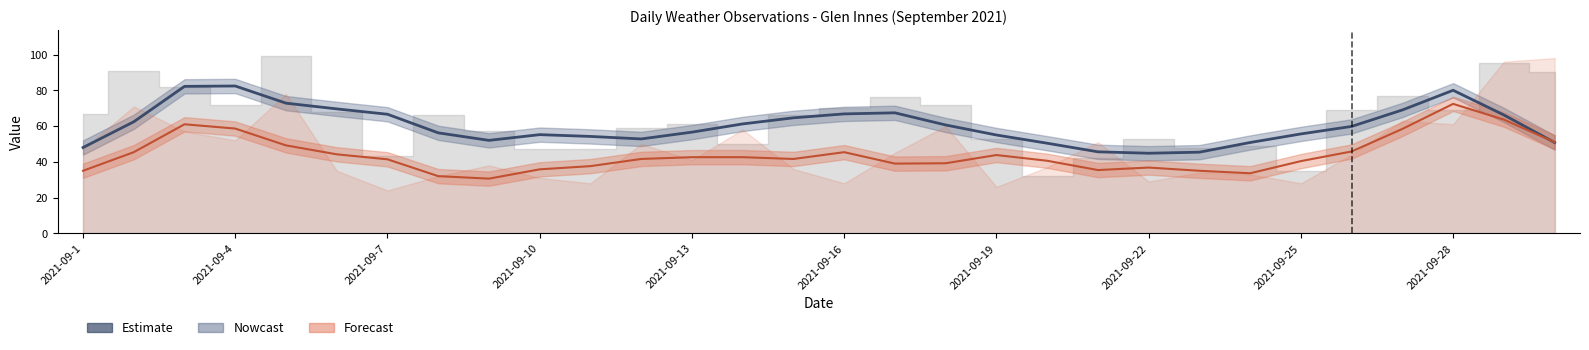

The chart shows a value of 16.0 at 2021-09-22. True or false?

False